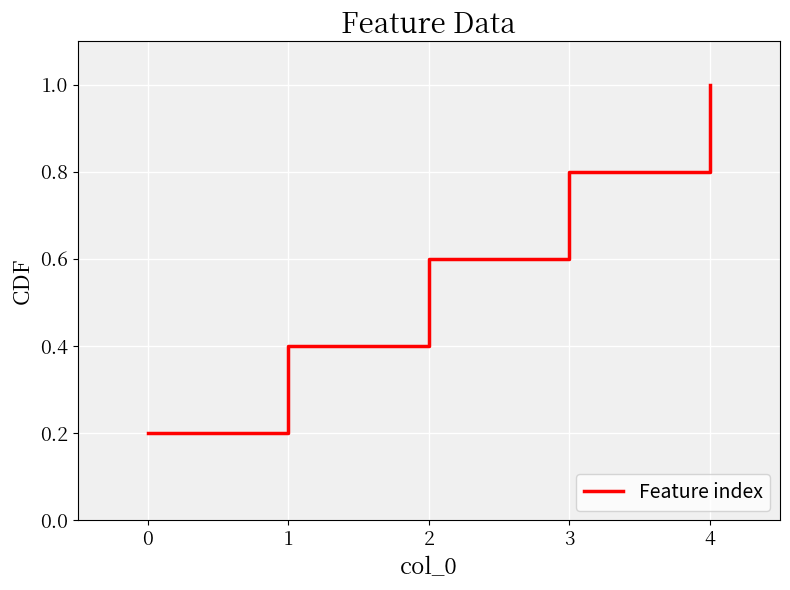

Approximately how many times larger is the value at 3 compared to 4?

0.8